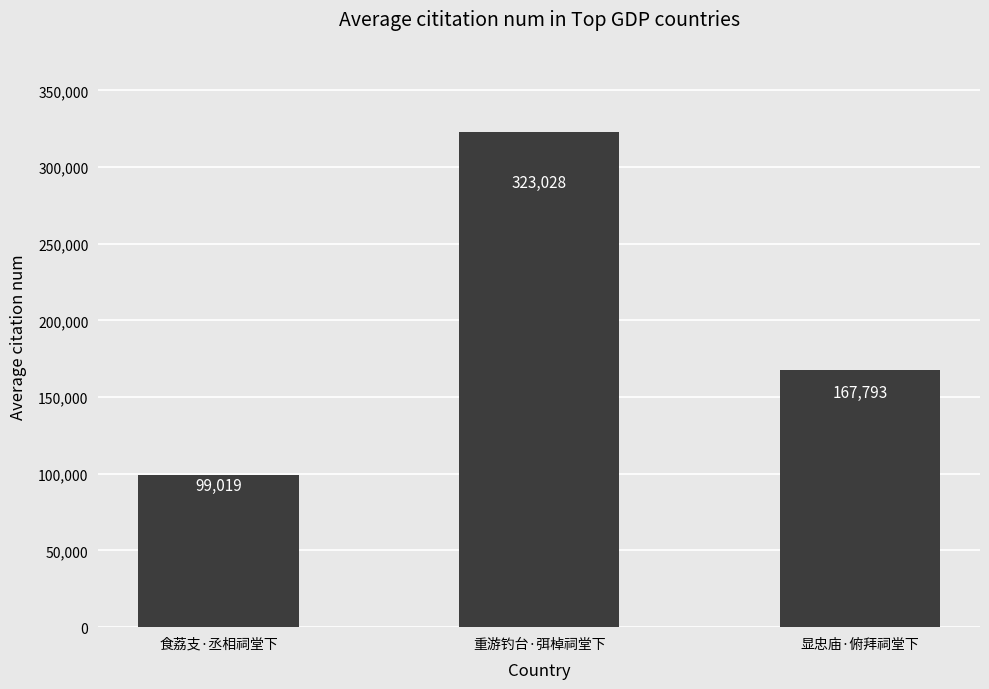

Are the bars grouped side by side (vs. stacked)?

No